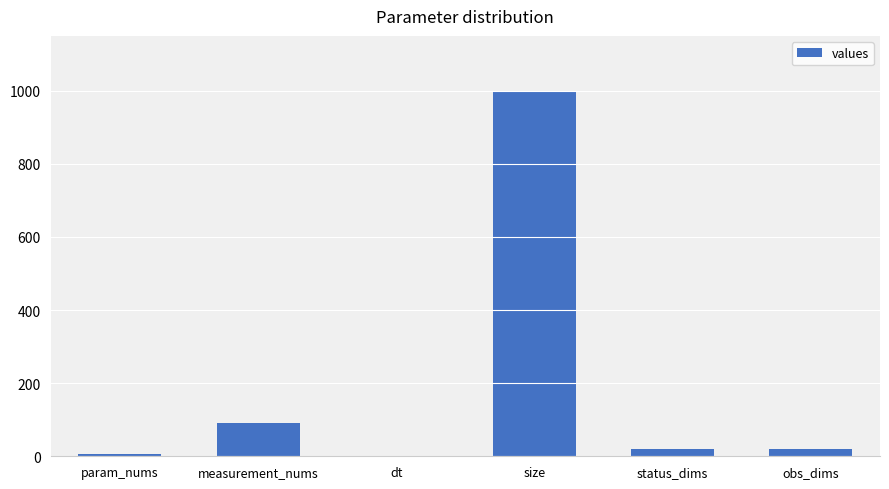

What is the sum of the values at measurement_nums and size?

1092